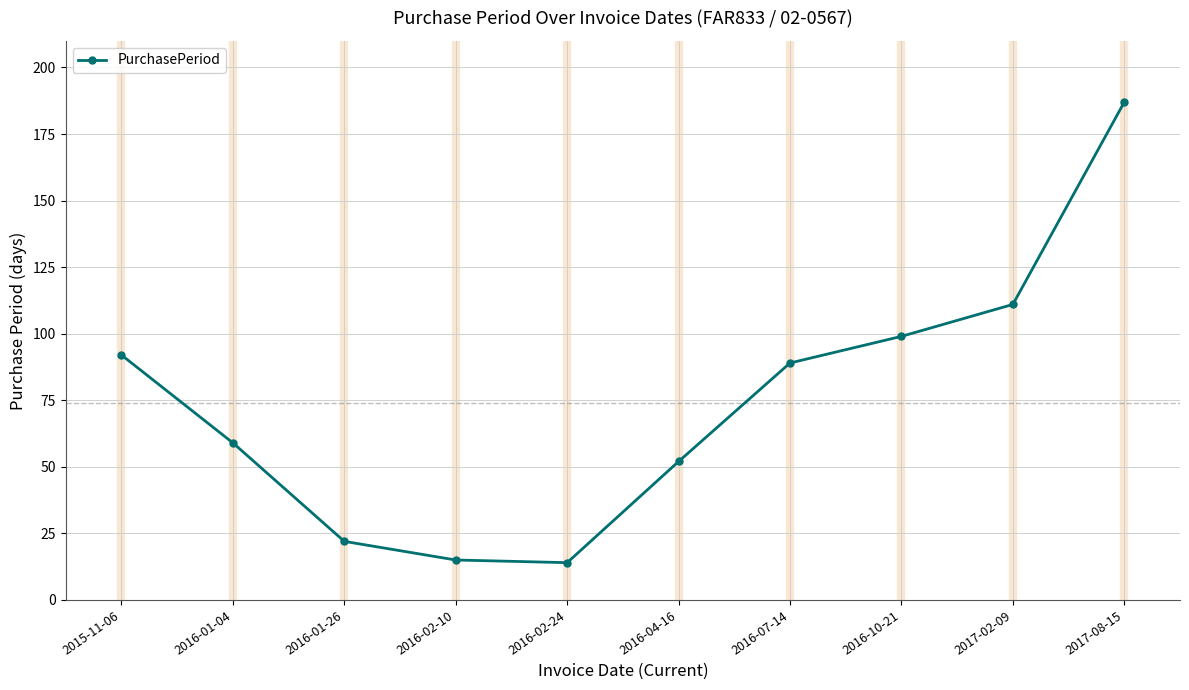

Count the number of data series in this chart.

1